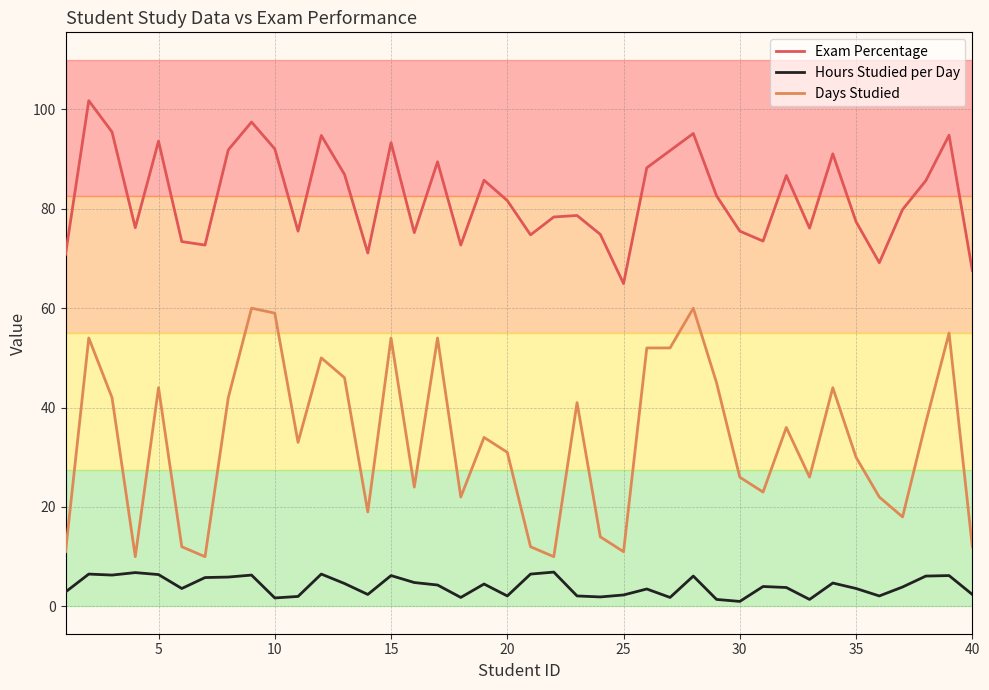

Rank the series by their average value, from highest to lowest.

Exam Percentage, Days Studied, Hours Studied per Day